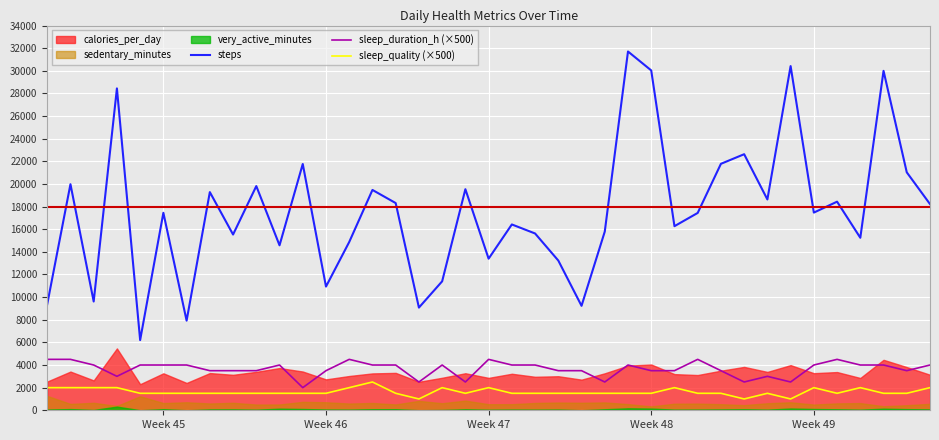

True or false: sleep_quality (×500) and steps cross at least once.

False